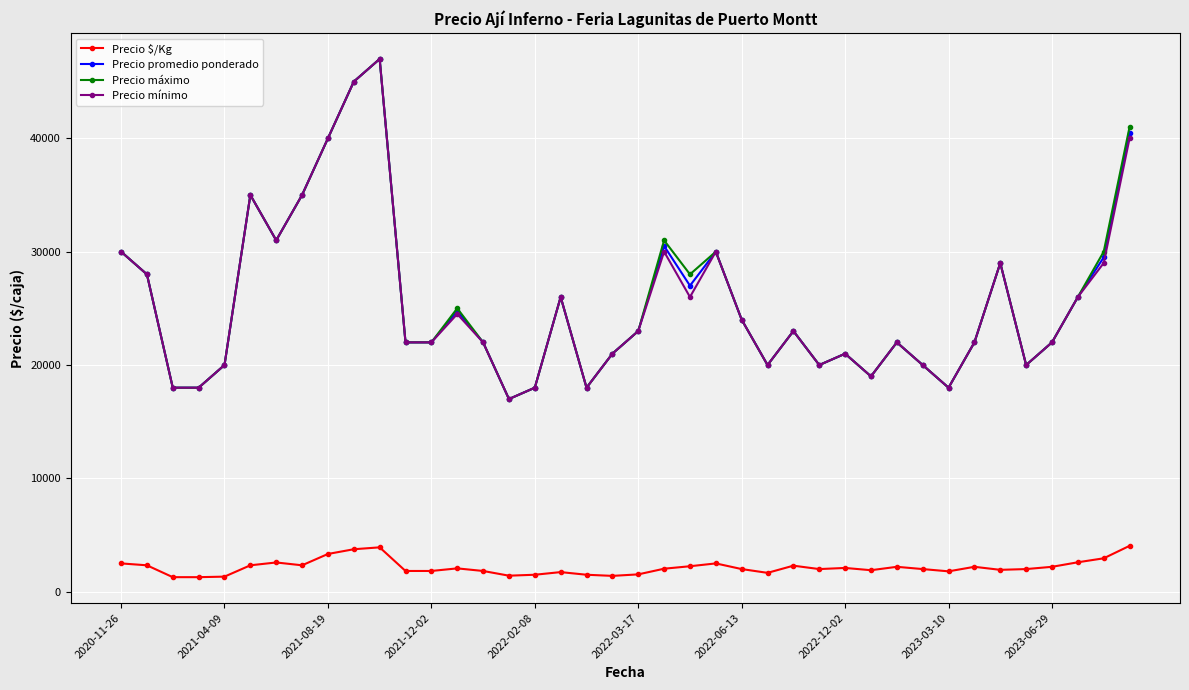

At how many categories does at least one series exceed 33697?

6